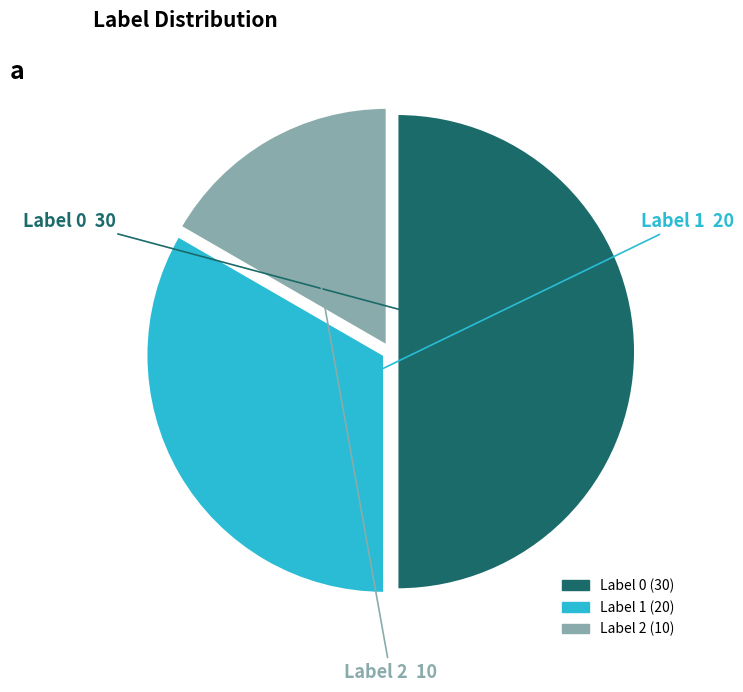

Rank the categories by value from highest to lowest.

Label 0, Label 1, Label 2